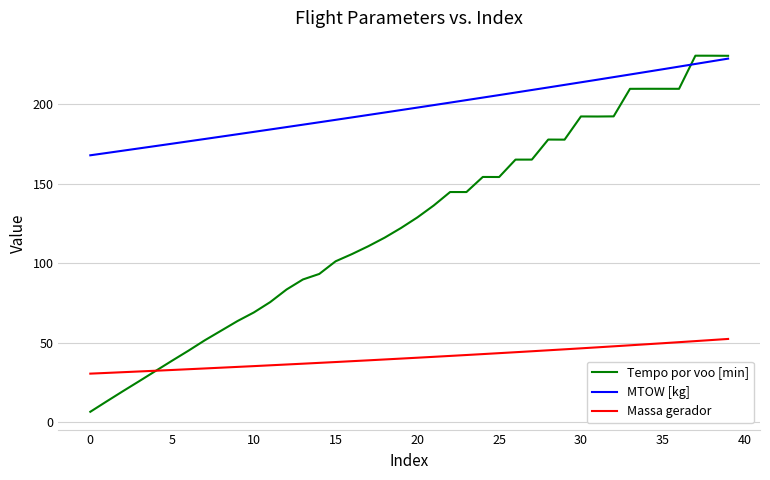

What is the highest value of the MTOW [kg] series?

228.7